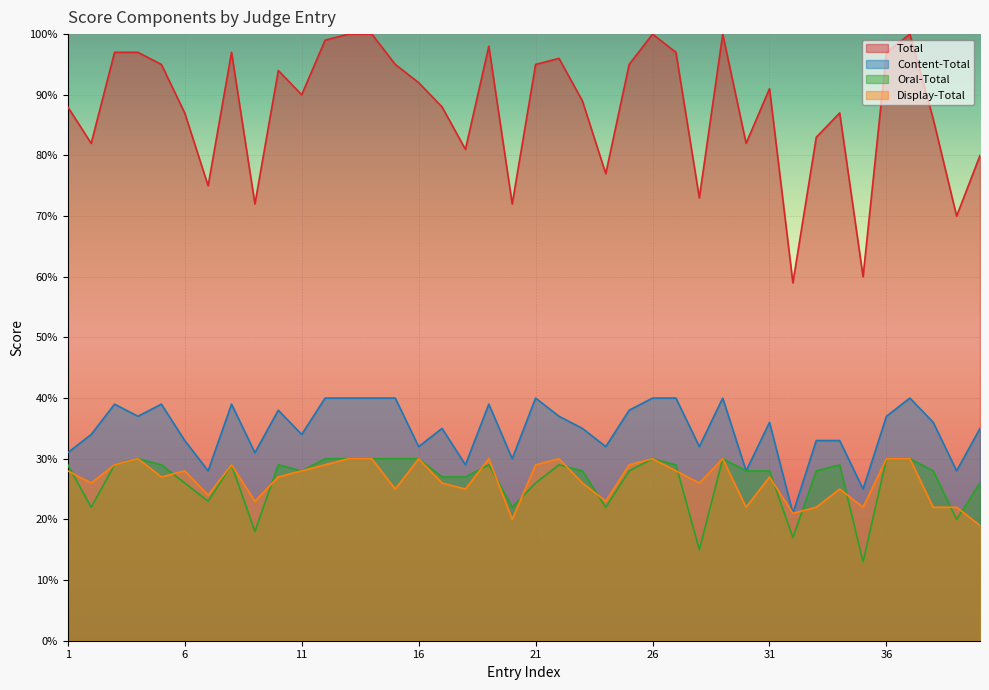

How many lines are shown in the chart?

4